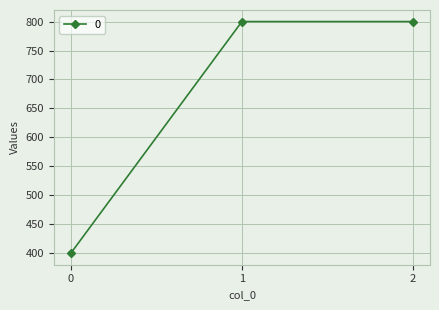

Does the chart have visible grid lines?

Yes